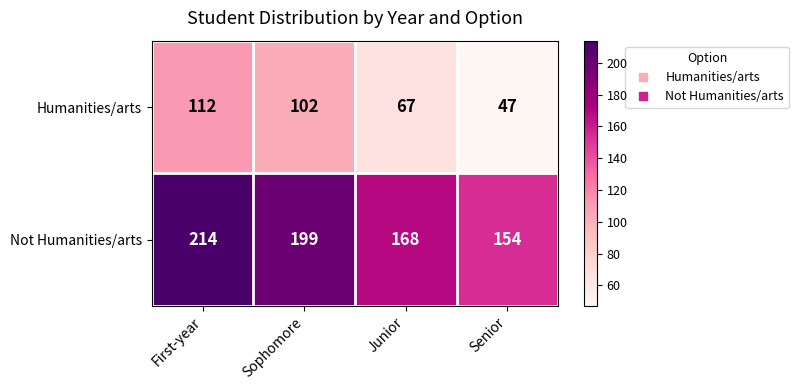

List the series in order of their peak value, lowest first.

Humanities/arts, Not Humanities/arts